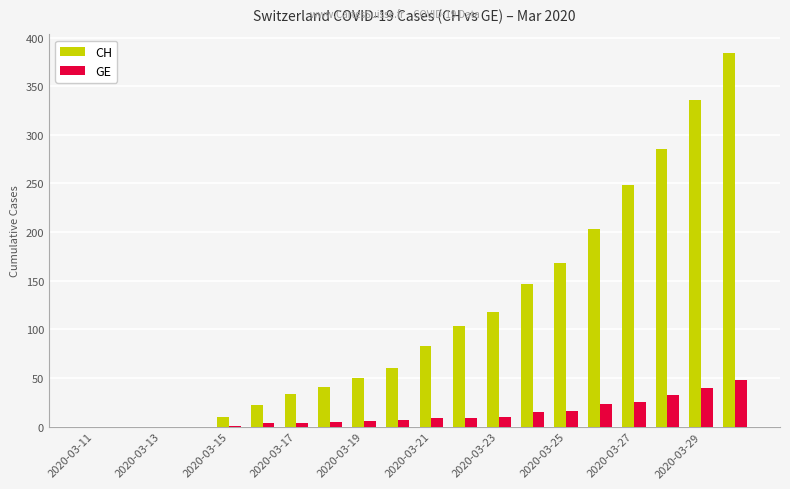

What are all the series names shown in the legend?

CH, GE